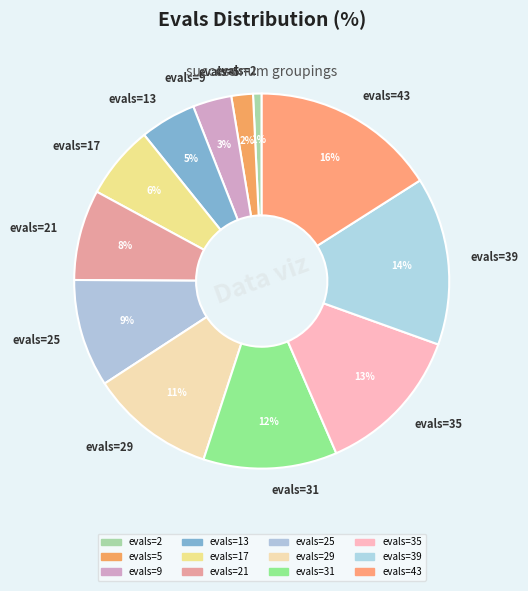

Does evals=35 account for over 50% of the chart?

No